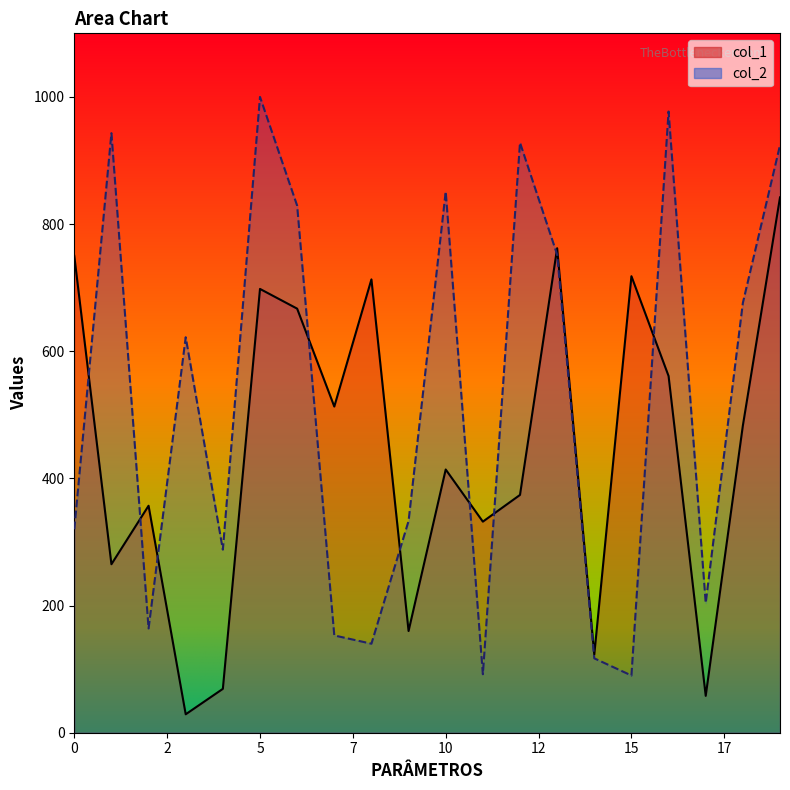

Which category has the highest value in the col_1 series?

19